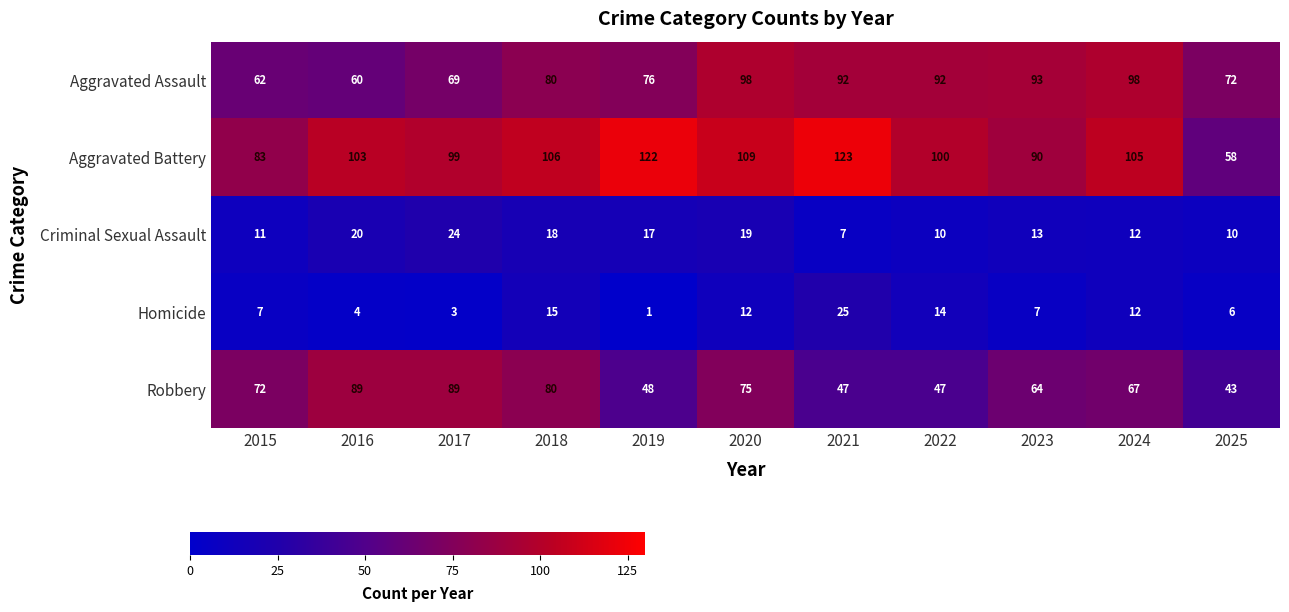

What is the difference between the maximum and minimum values in the Homicide series?

24